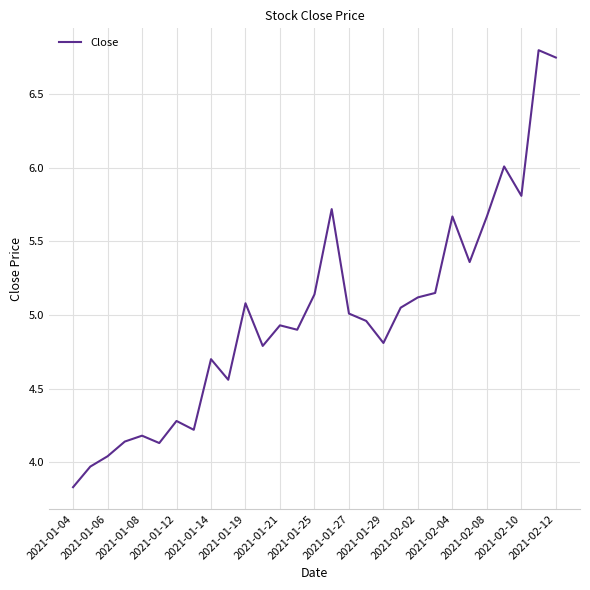

What is the difference between the maximum and minimum values?

3.0